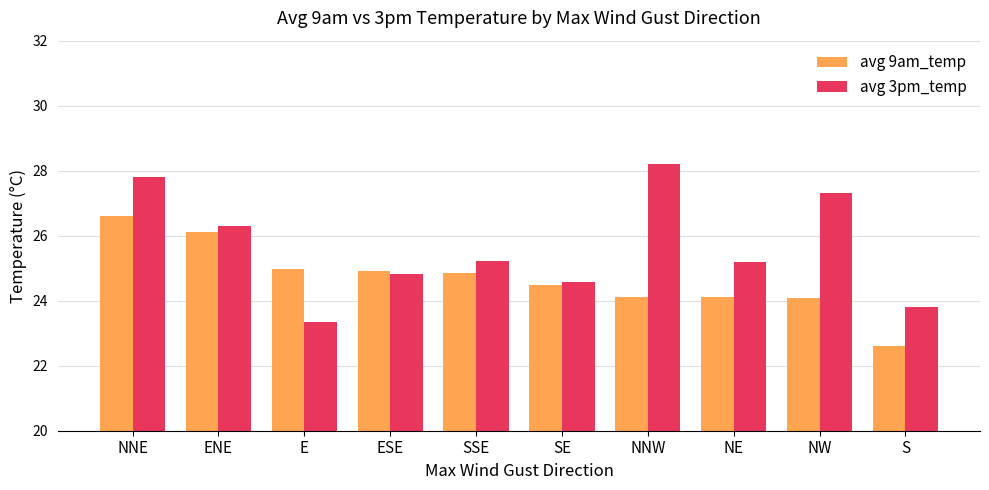

Reading left to right, list all the values displayed in this chart.

avg 9am_temp: 26.6	26.1	25.0	24.9	24.9	24.5	24.1	24.1	24.1	22.6
avg 3pm_temp: 27.8	26.3	23.3	24.8	25.2	24.6	28.2	25.2	27.3	23.8